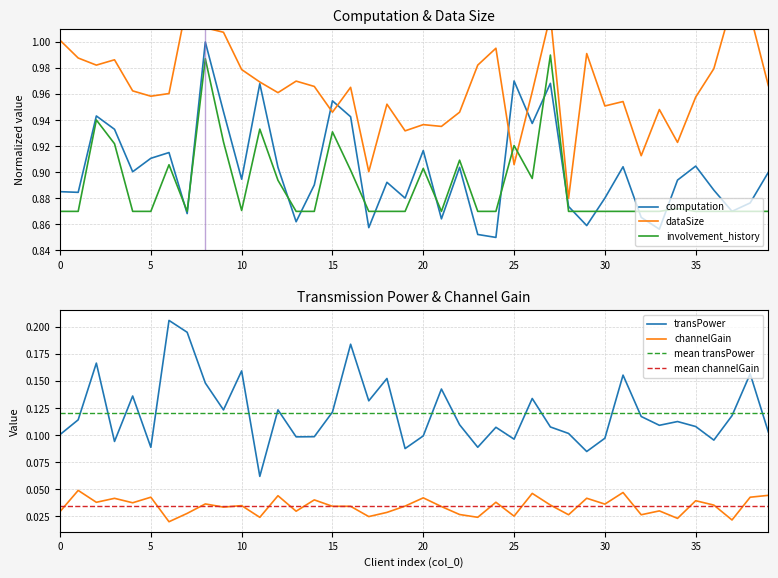

The dataSize series shows 1.0 at 9. True or false?

True